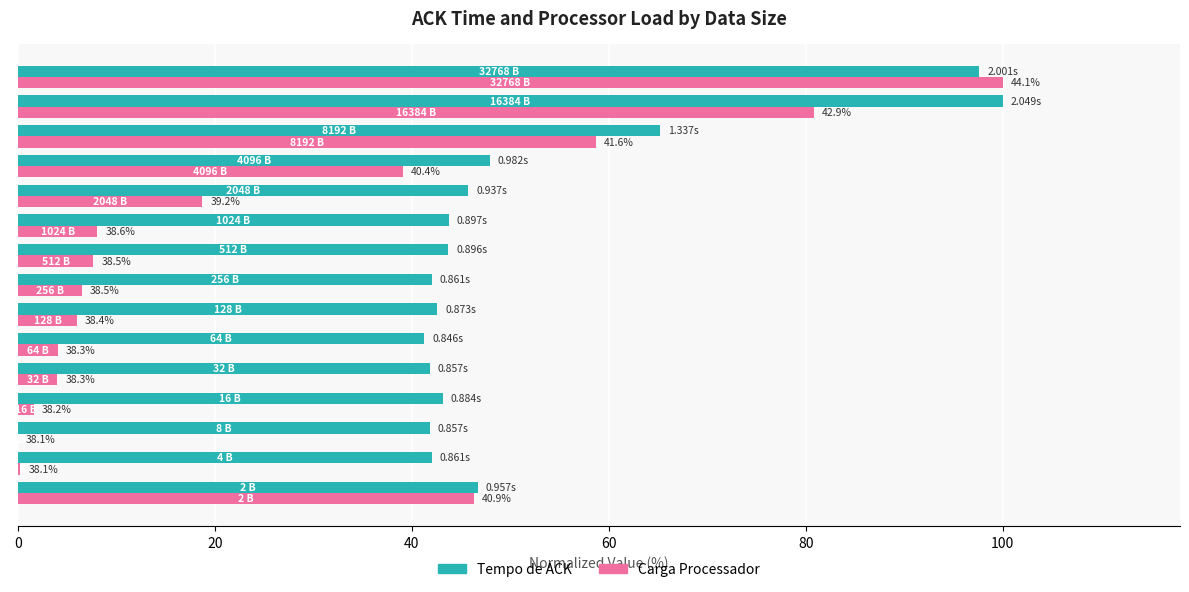

What are all the series names shown in the legend?

Tempo de ACK, Carga Processador